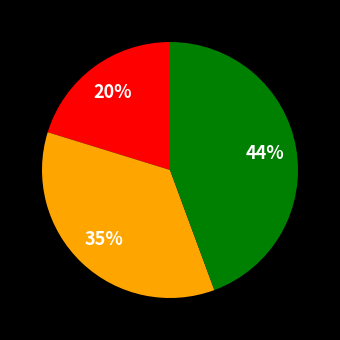

To the nearest percent, what is the difference between the largest and smallest slice percentages?

24%